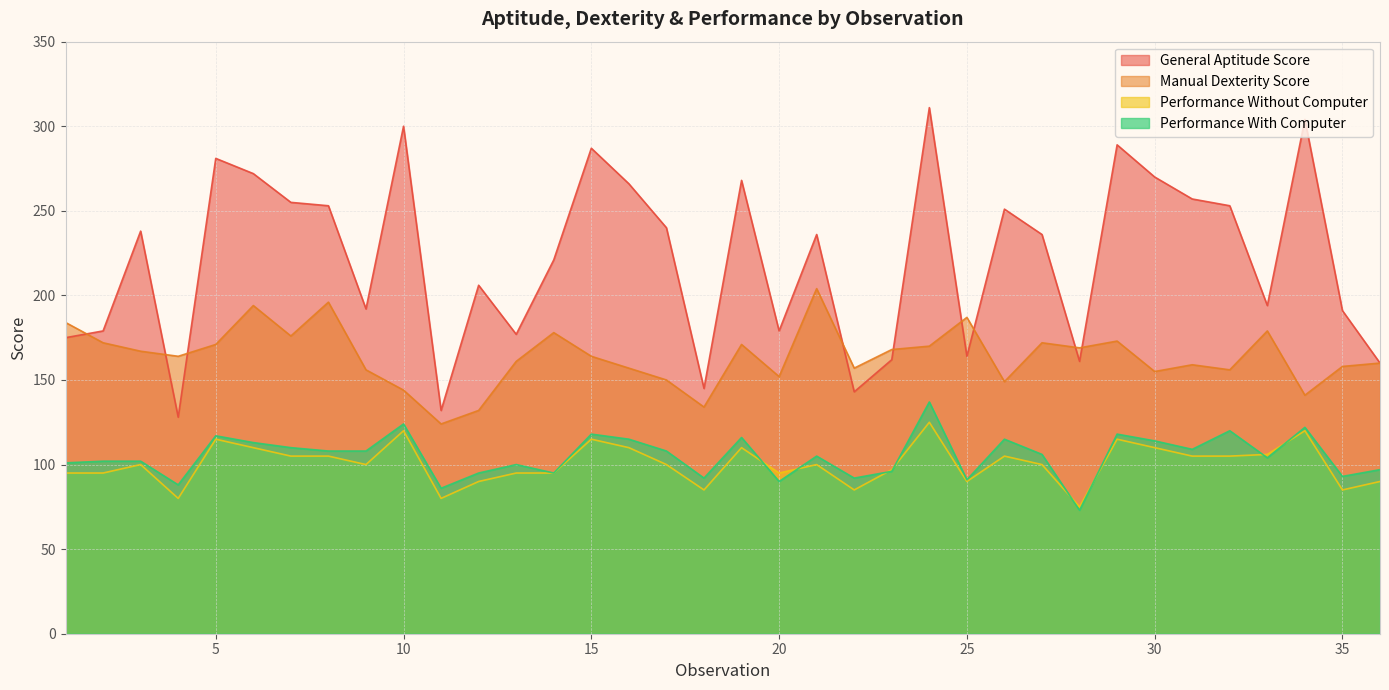

What is the sum of the Performance Without Computer values at 30 and 29?

225